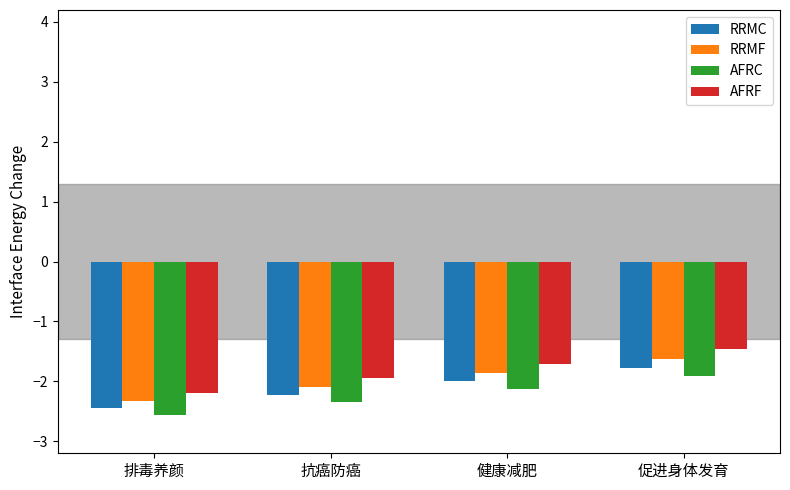

What is the difference between the maximum and minimum values in the AFRC series?

0.6